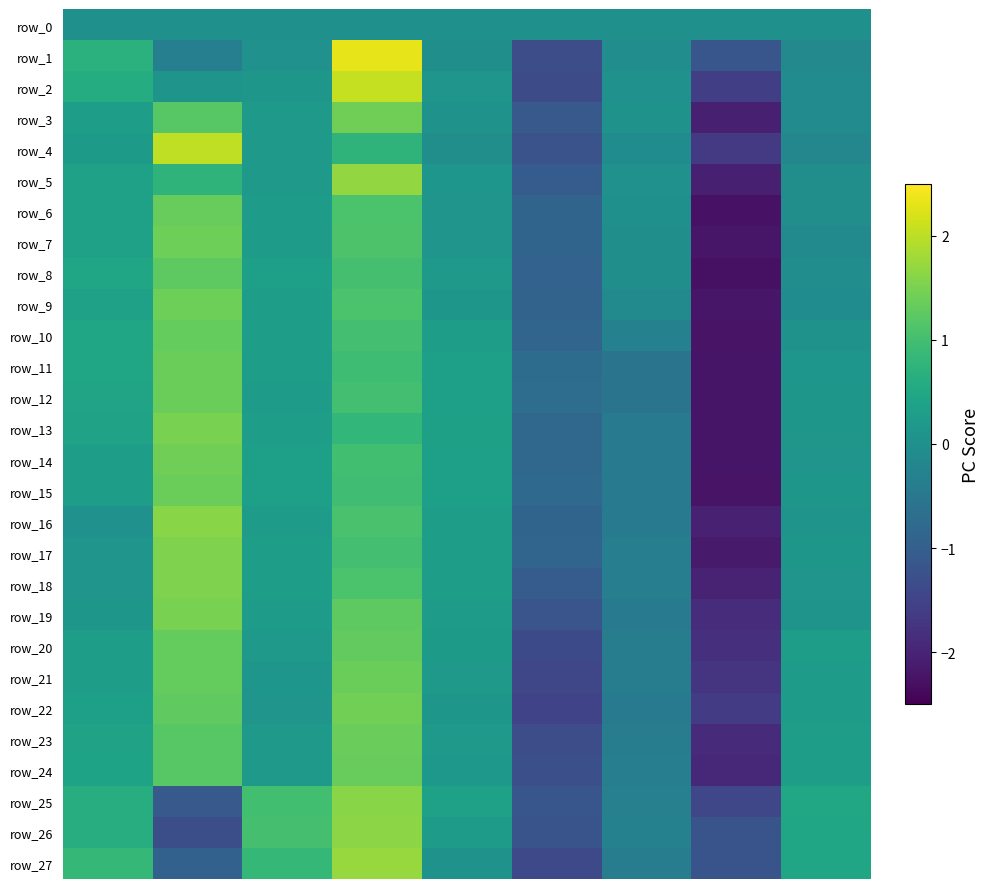

At which label does row_15 reach its peak?

1